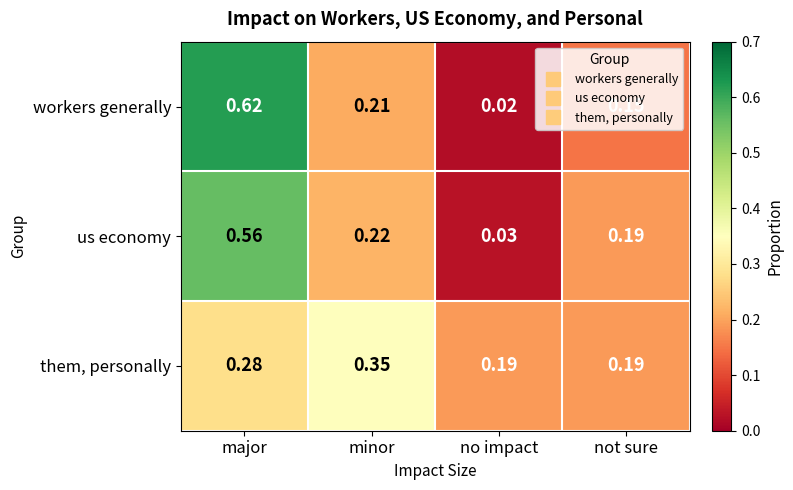

Which series has the largest range (max minus min)?

workers generally